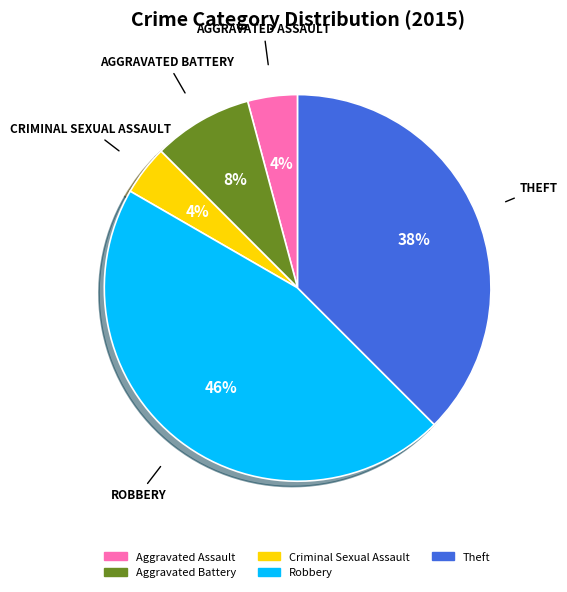

Is it true that Criminal Sexual Assault is 15% of the pie?

False